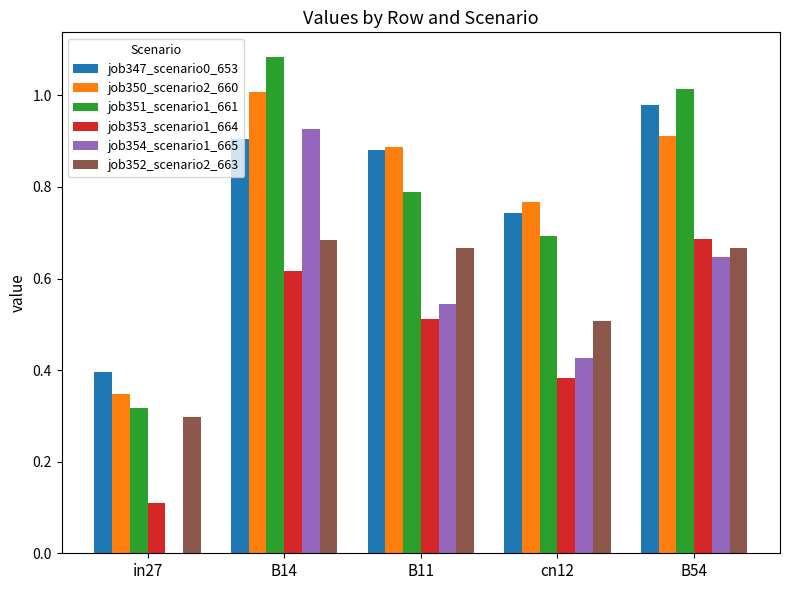

What are all the series names shown in the legend?

job347_scenario0_653, job350_scenario2_660, job351_scenario1_661, job353_scenario1_664, job354_scenario1_665, job352_scenario2_663